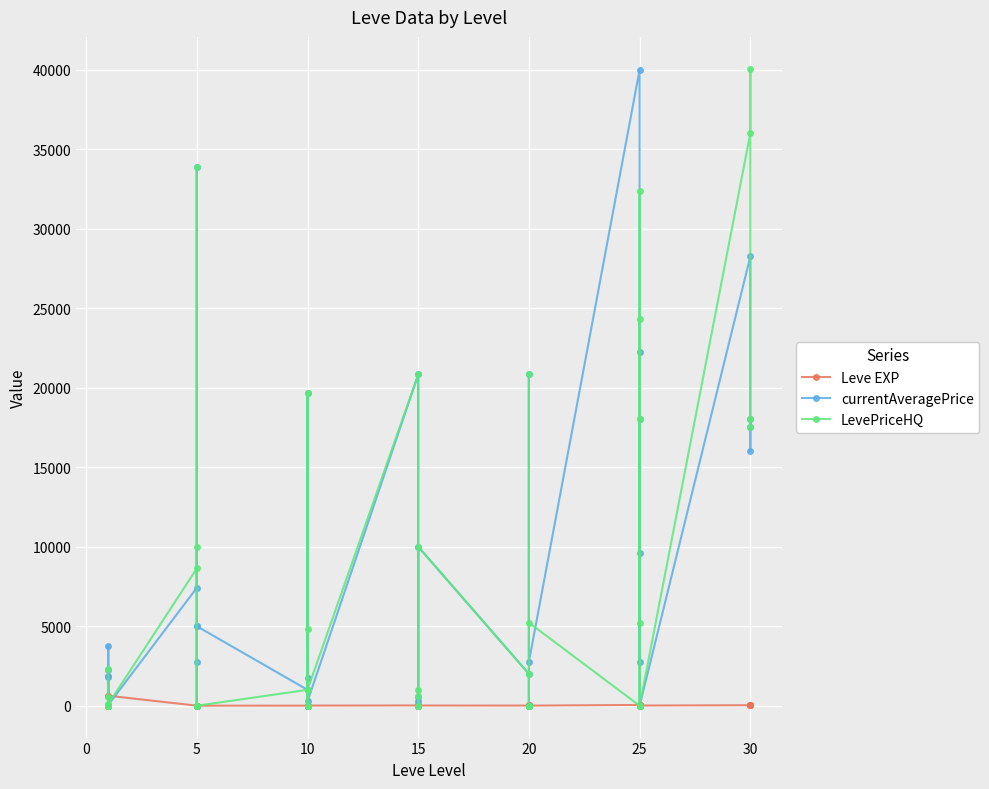

How many interior local valleys does the Leve EXP series have?

11